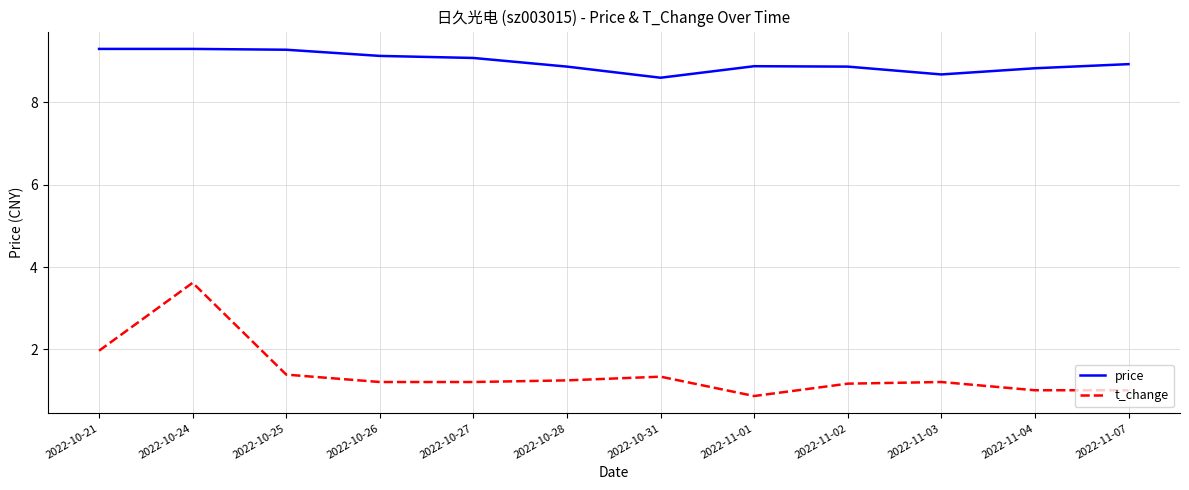

Is it true that price equals 14.9 at 2022-11-04?

False